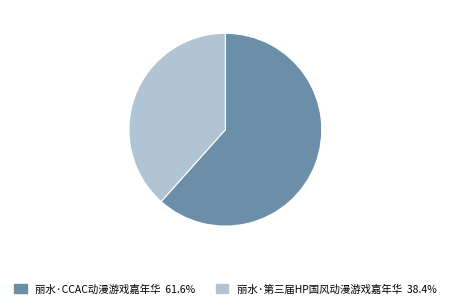

Which category accounts for the majority?

丽水·CCAC动漫游戏嘉年华